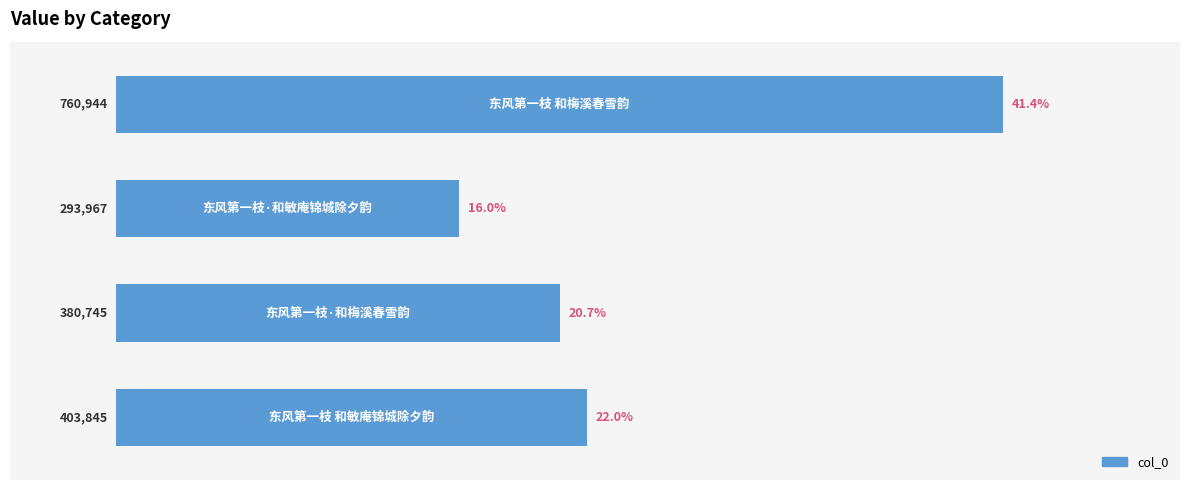

What is the minimum value shown in the chart?

293967